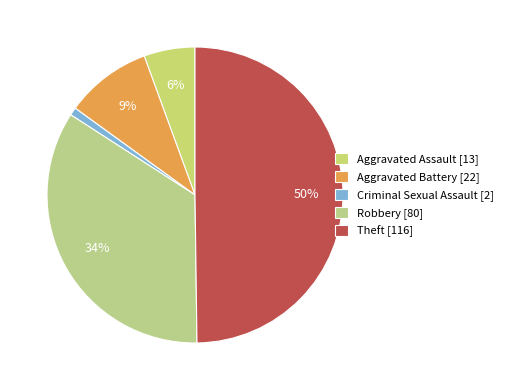

Is it true that Theft is 50% of the pie?

True